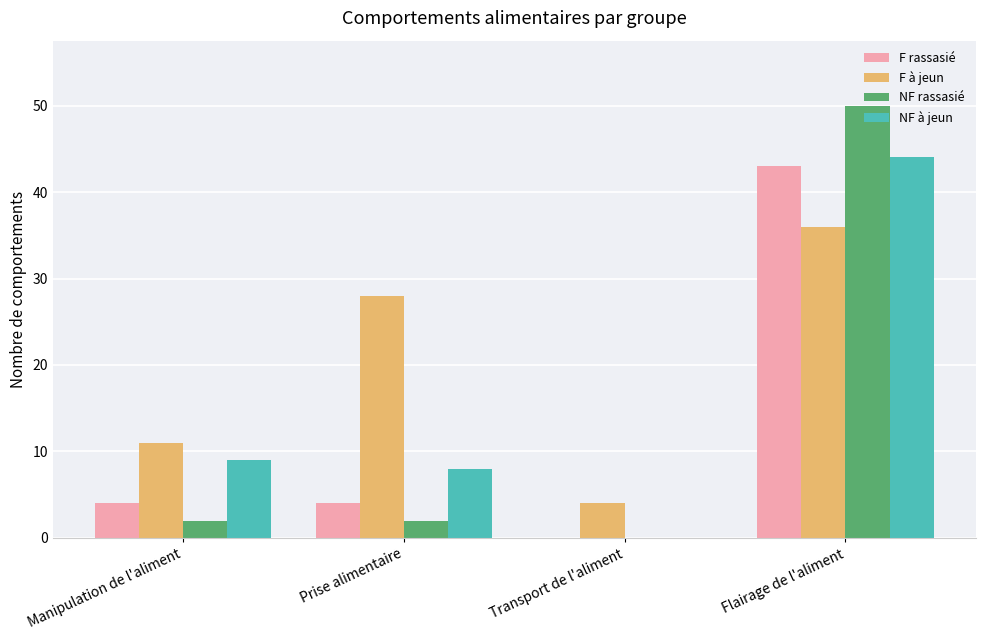

At which label does F rassasié reach its peak?

Flairage de l'aliment